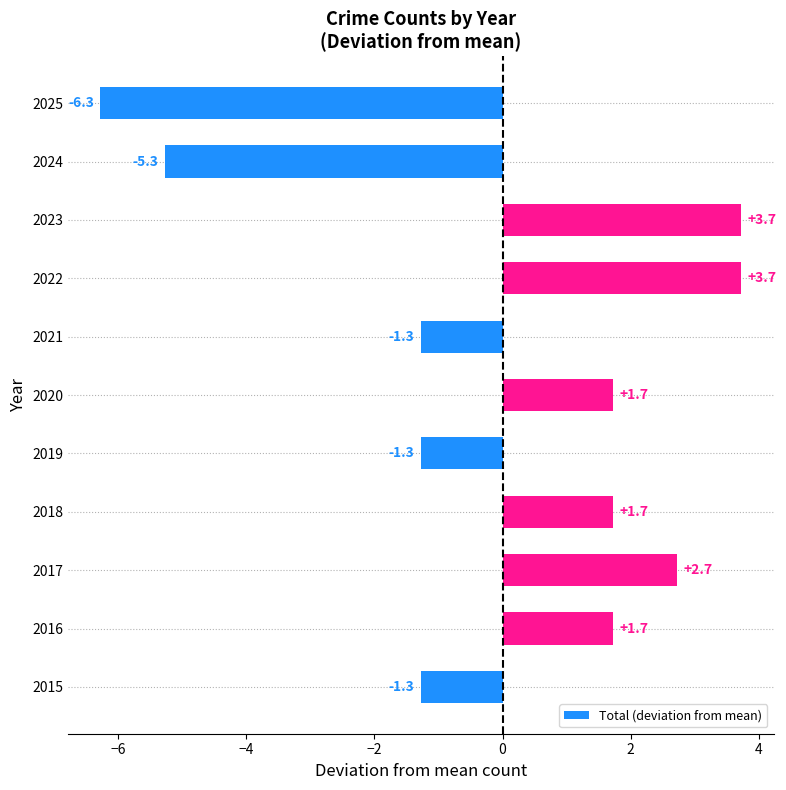

Between 2017 and 2018, which is larger?

2017